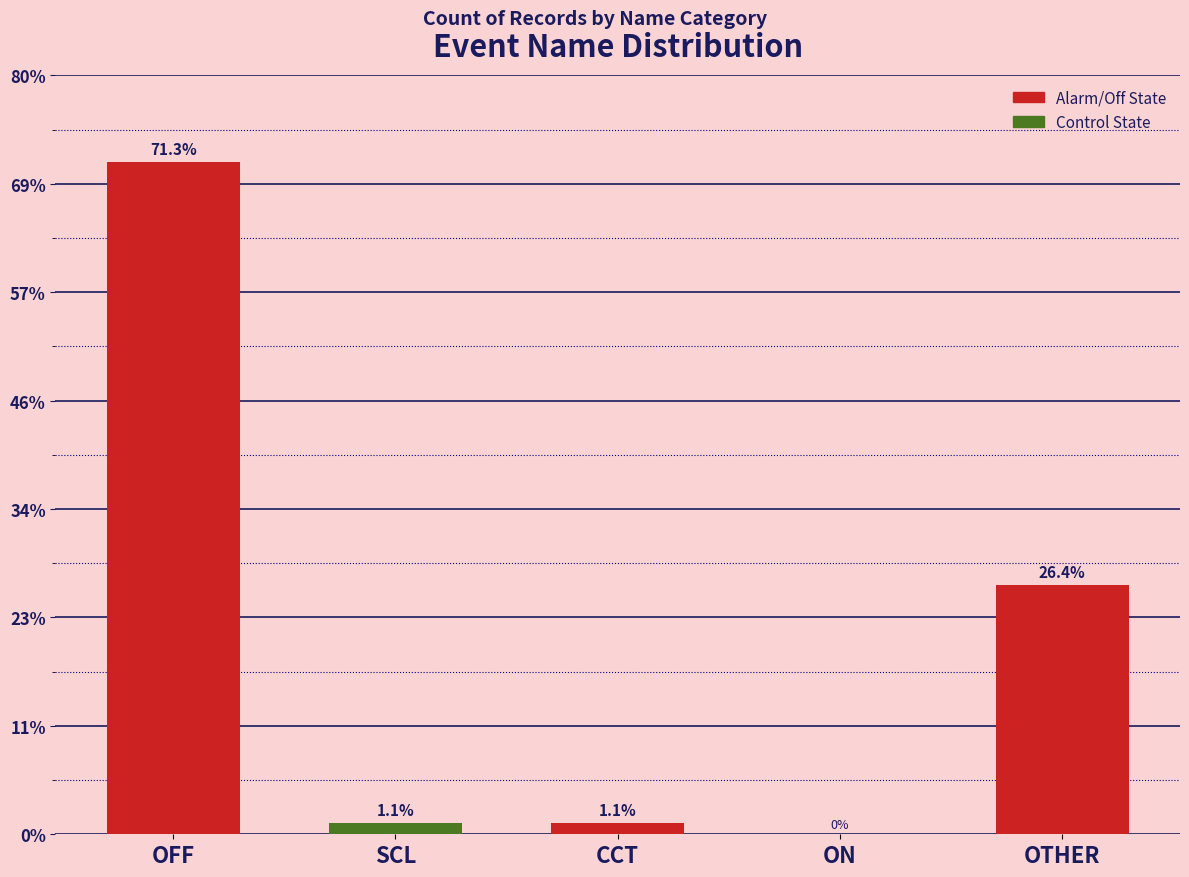

What is the change in value from CCT to ON?

-1